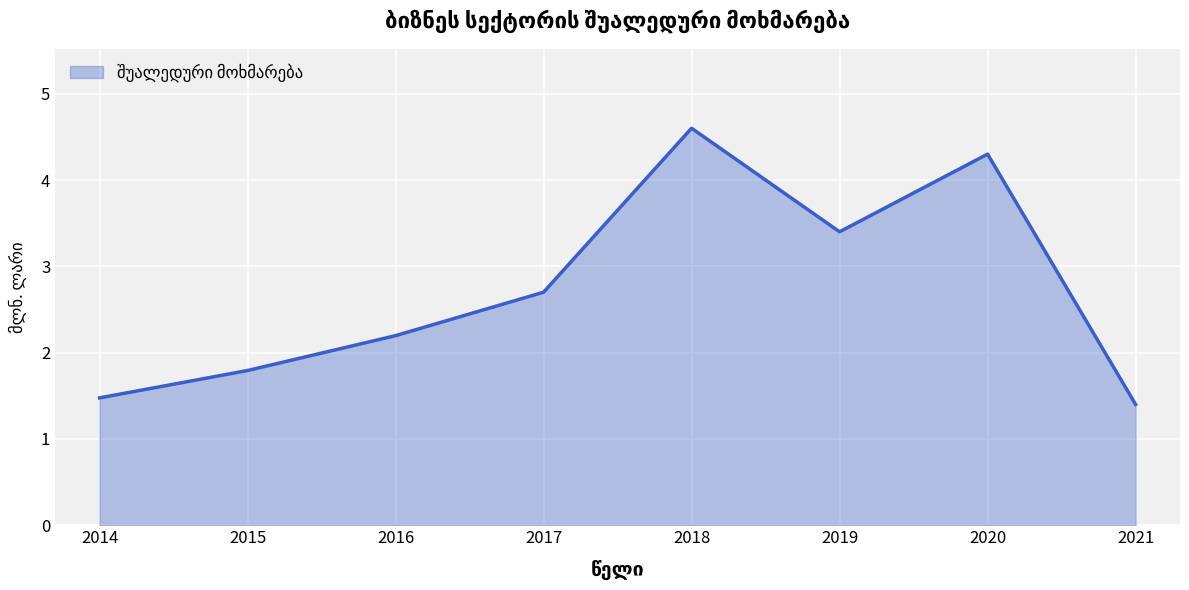

Does the chart display data point markers on the line(s)?

No